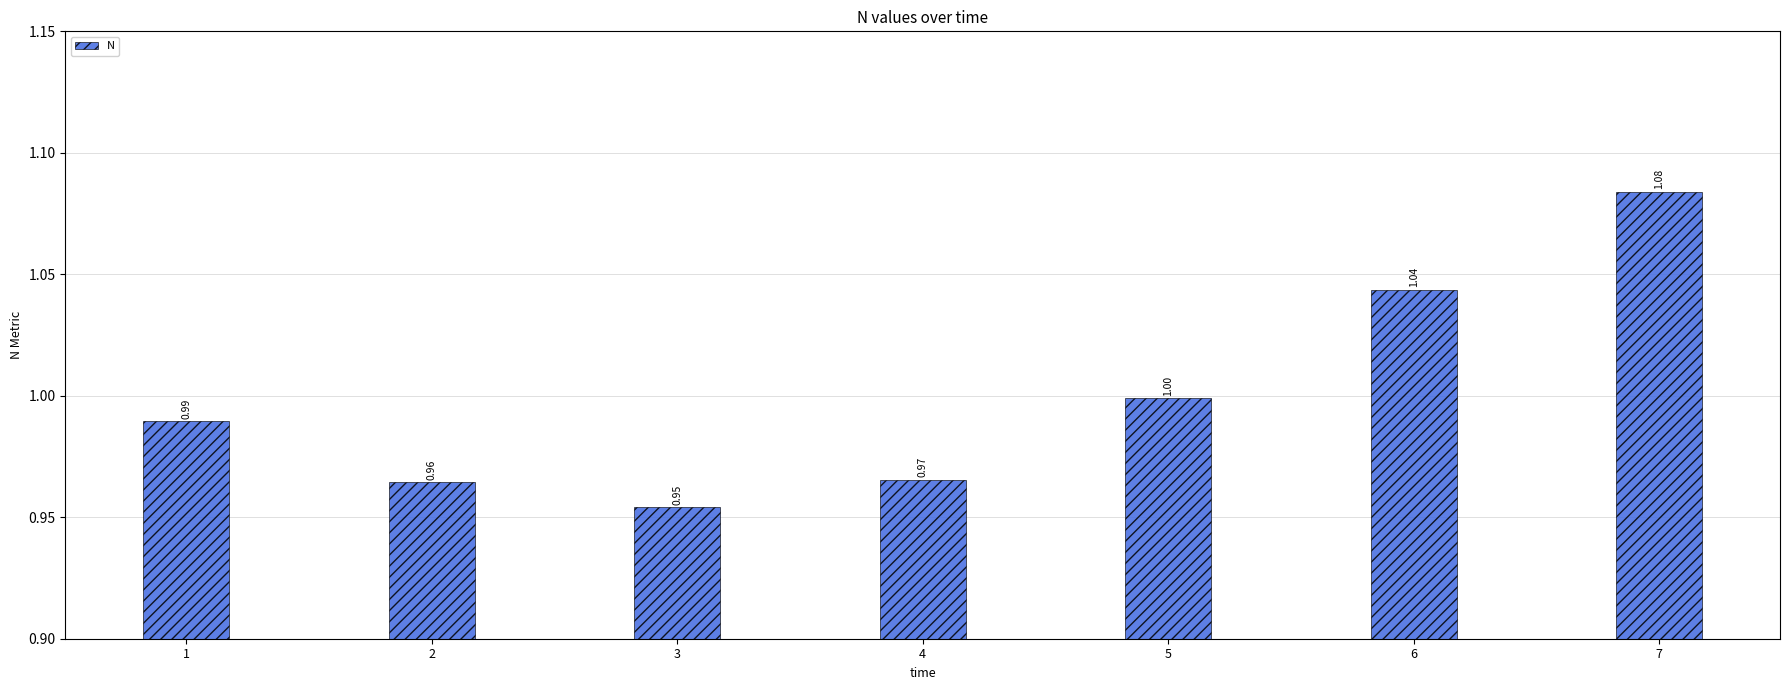

List the labels in order of value, smallest first.

3, 2, 4, 1, 5, 6, 7